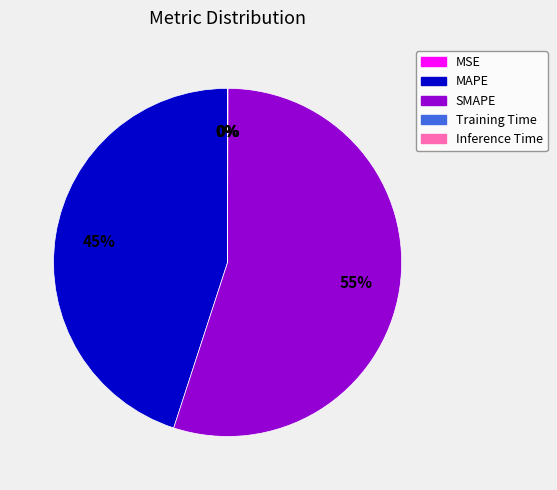

Does SMAPE account for over 50% of the chart?

Yes